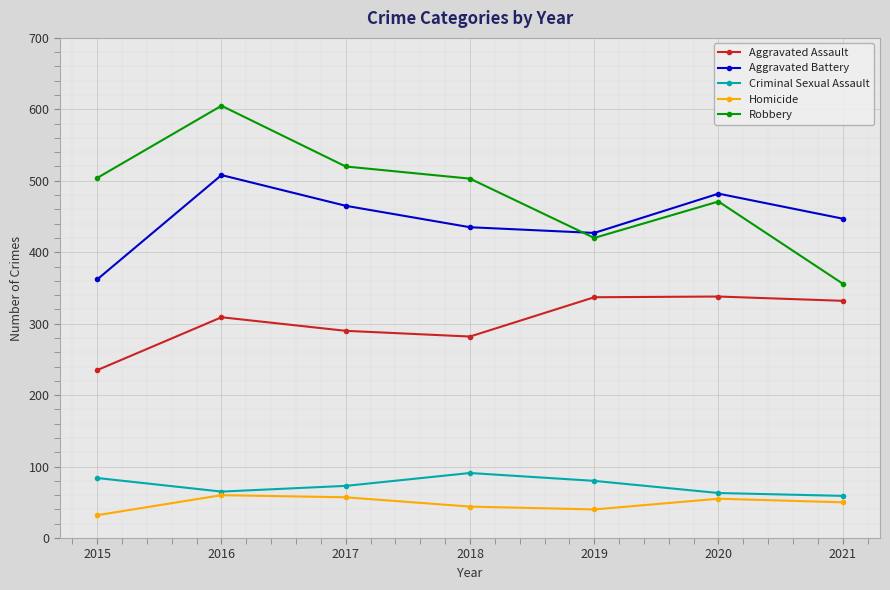

What is the value of the Robbery point at the 6th from the left?

471